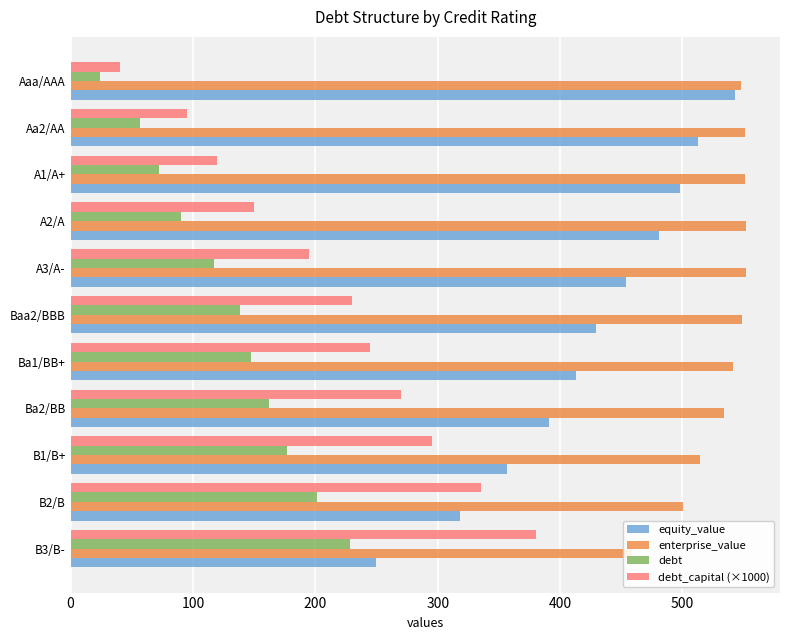

How many groups of bars are there?

11